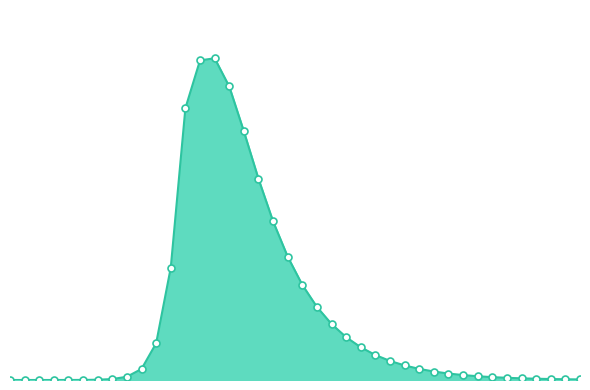

Does the chart have visible grid lines?

No